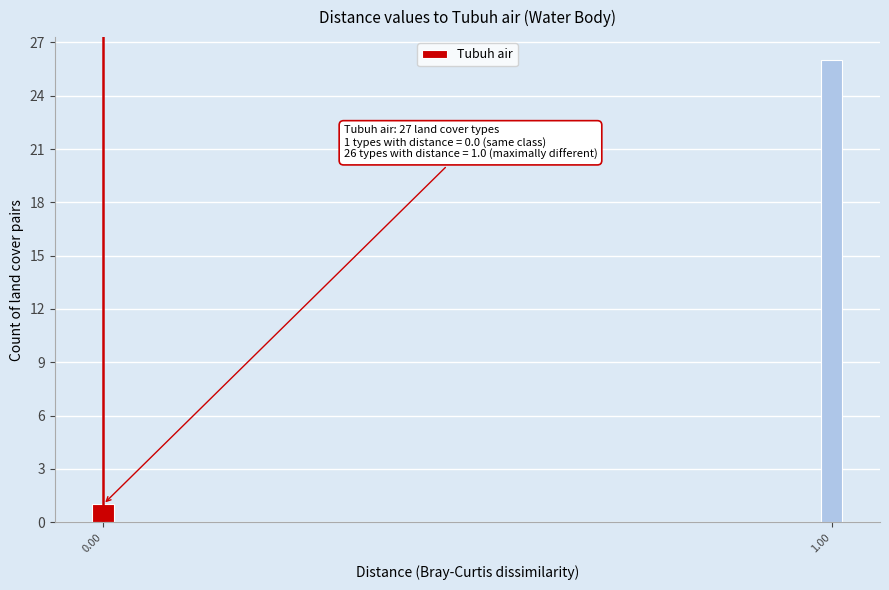

Reading right to left, what are all the values shown in this chart?

1.00=26	0.00=1